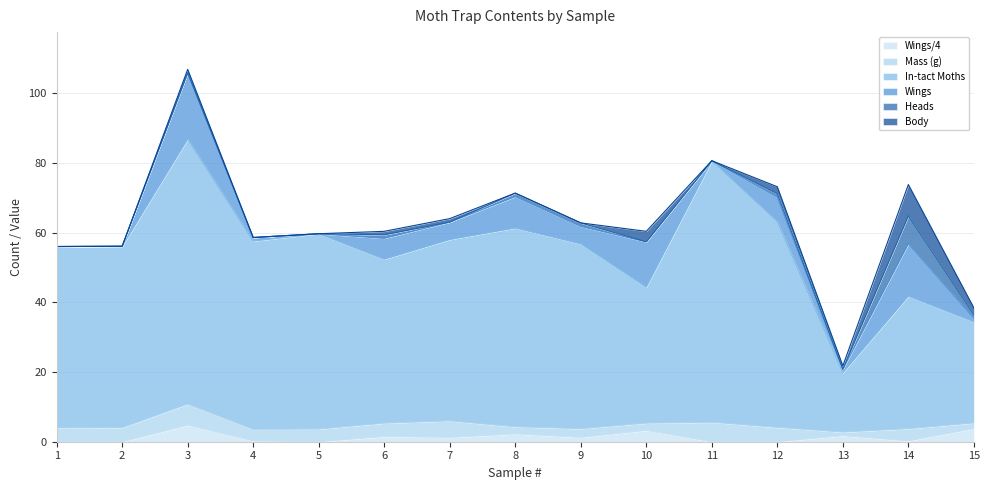

What is the sum of the Wings/4 values at 5 and 10?

3.2